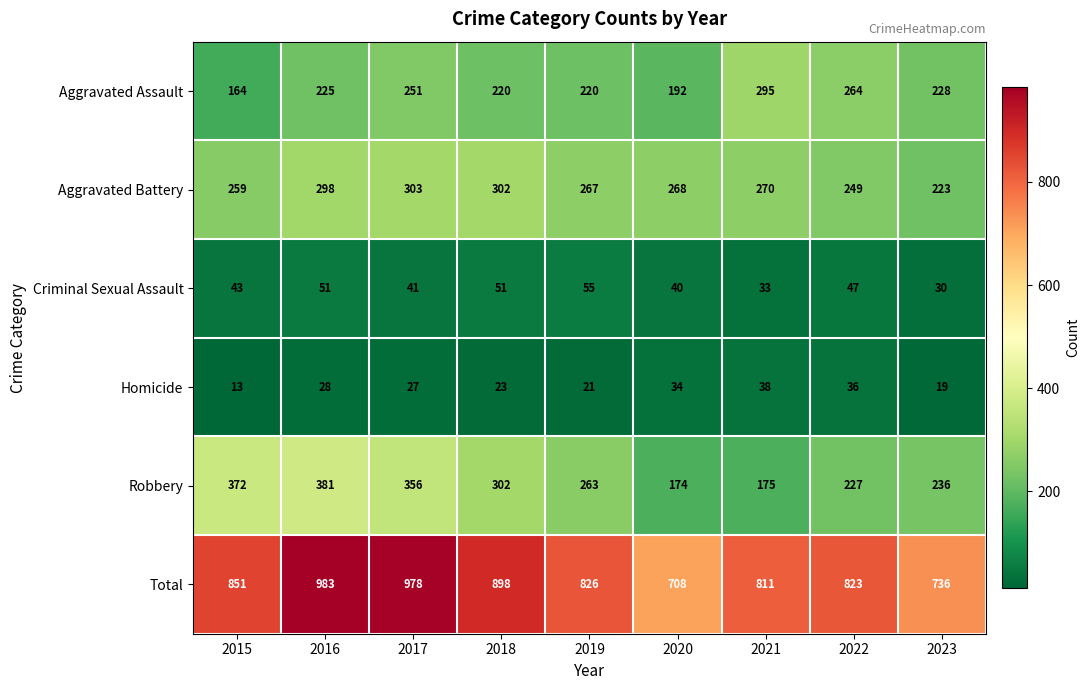

Which series changed the most between 2015 and 2019?

Robbery